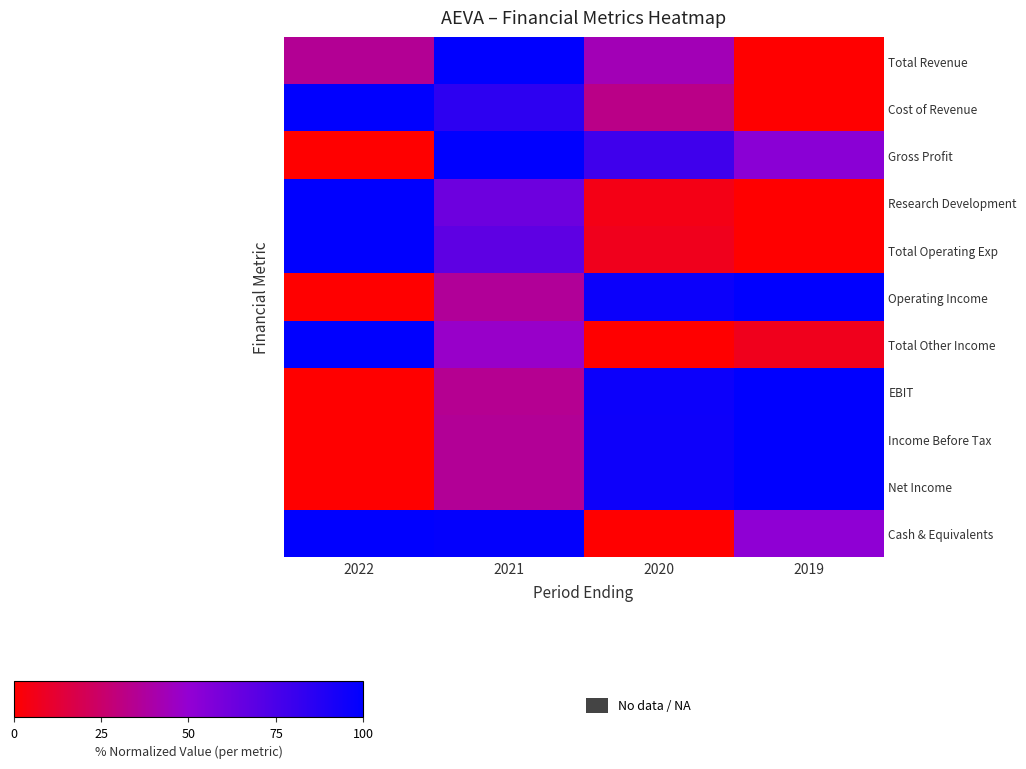

At which category does the chart reach its minimum across all series?

2019